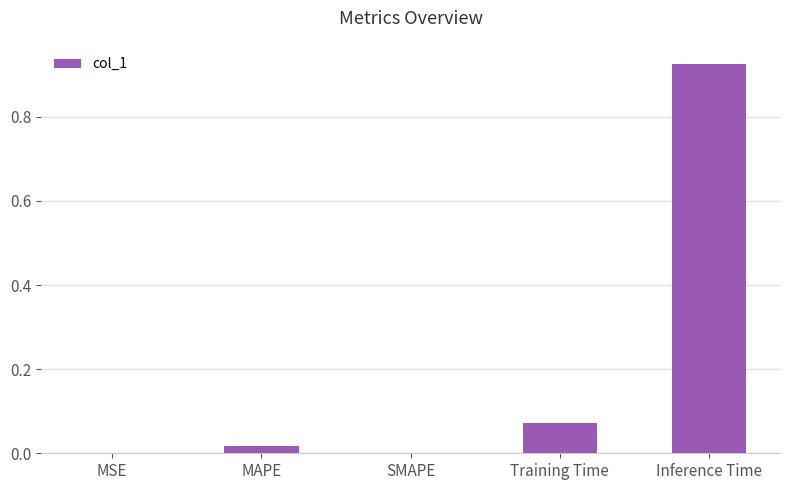

Are the bars grouped side by side (vs. stacked)?

No